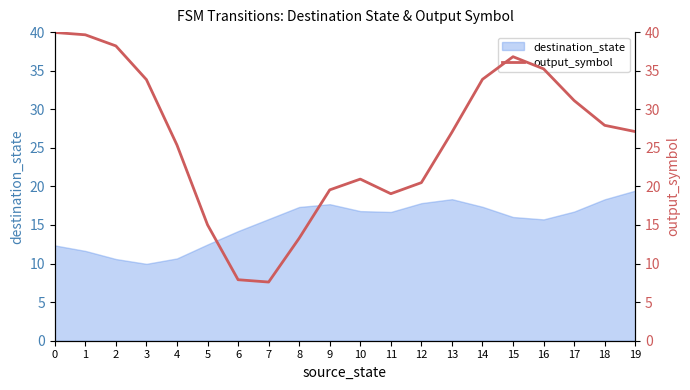

Reading left to right, what are all the values shown in this chart?

0=40.0	1=39.7	2=38.2	3=33.8	4=25.4	5=15.0	6=7.9	7=7.6	8=13.3	9=19.6	10=20.9	11=19.1	12=20.5	13=27.0	14=33.9	15=36.8	16=35.2	17=31.1	18=27.9	19=27.1